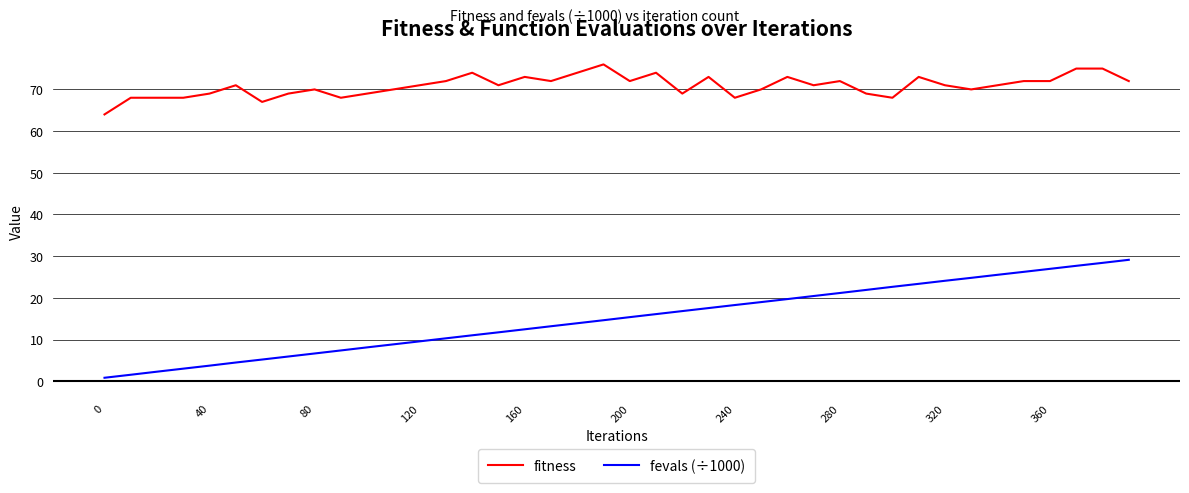

What is the difference between the maximum and minimum values in the fitness series?

12.0